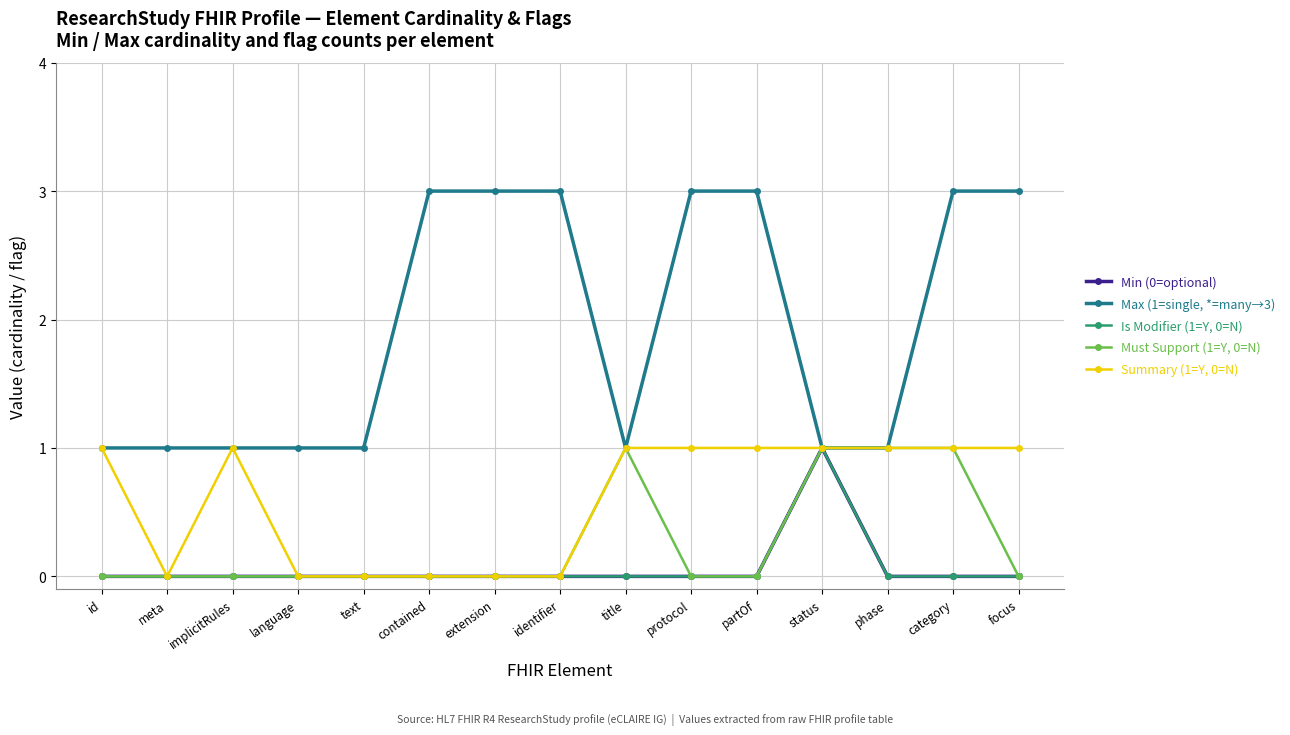

What is the difference between the Must Support (1=Y, 0=N) values at implicitRules and category?

1